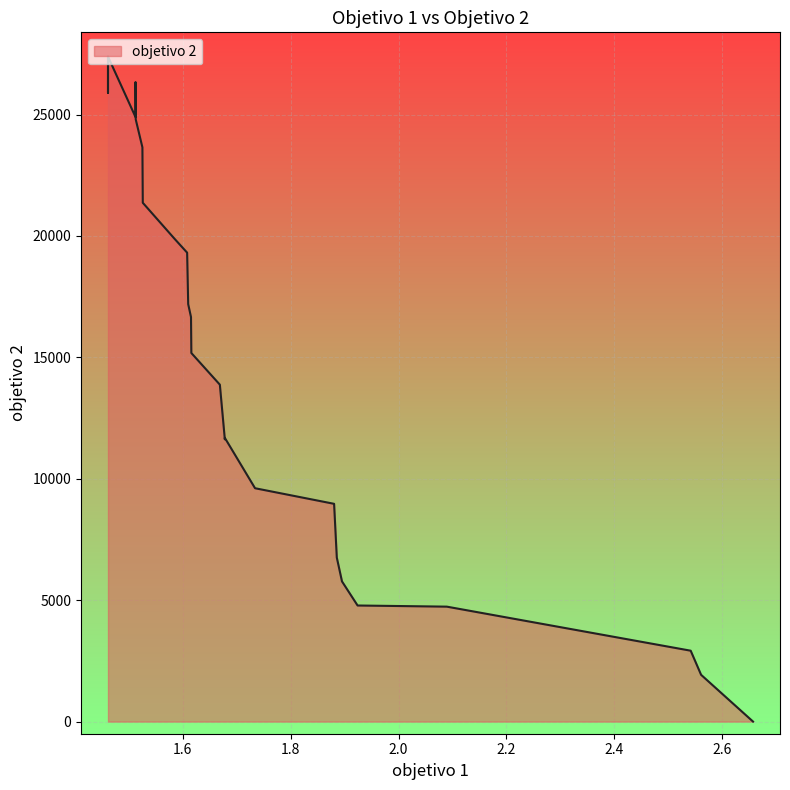

Count the number of categories in the chart.

40